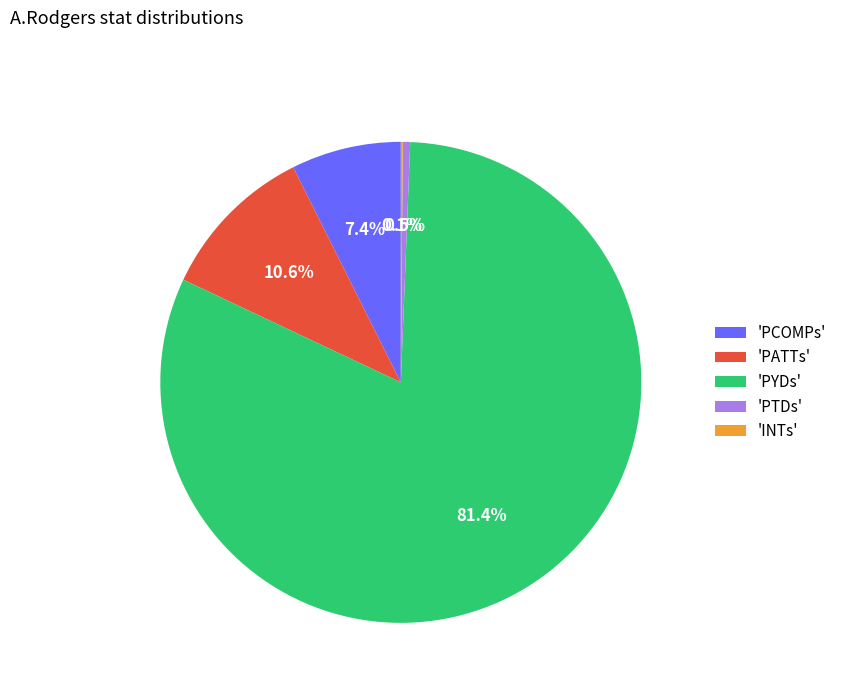

To the nearest percent, what is the difference between the largest and smallest slice percentages?

81%